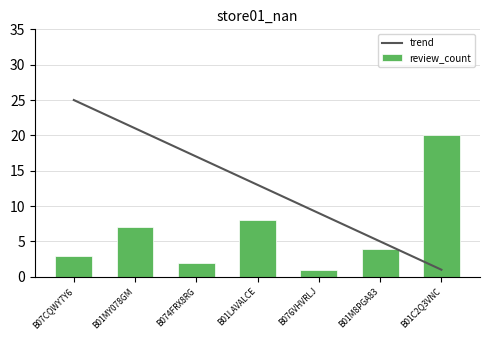

What is the smallest value displayed?

1